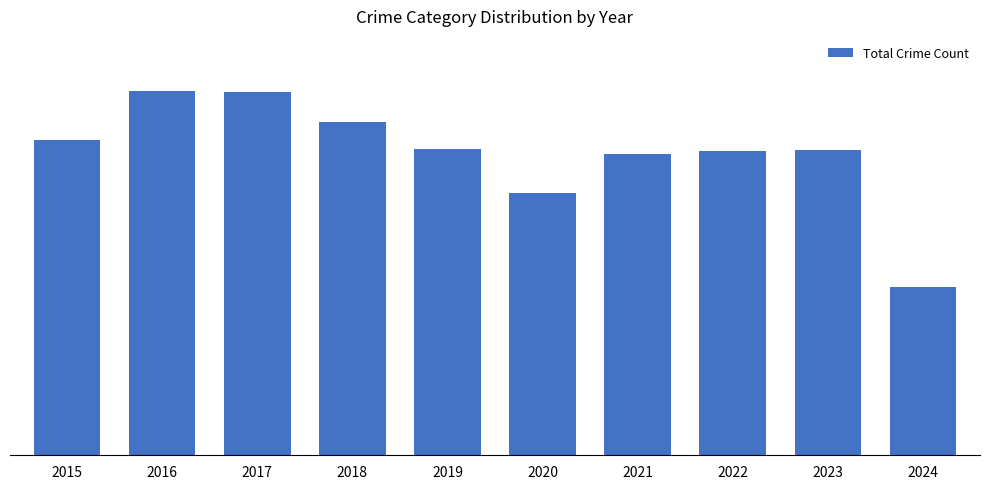

Is it true that the value at 2017 is 1469?

False